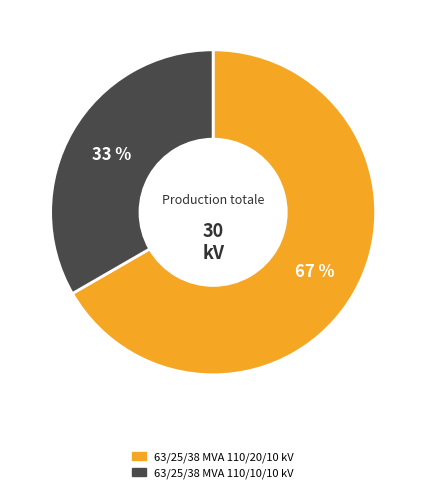

Do 63/25/38 MVA 110/10/10 kV and 63/25/38 MVA 110/20/10 kV together represent more than half of the pie?

Yes